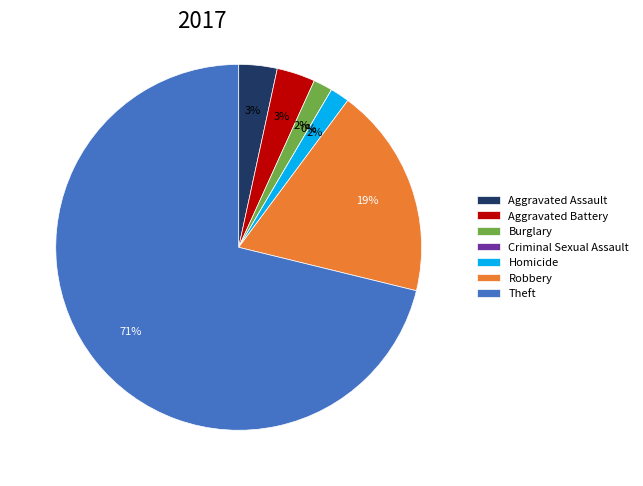

Do Aggravated Battery and Homicide together represent more than half of the pie?

No